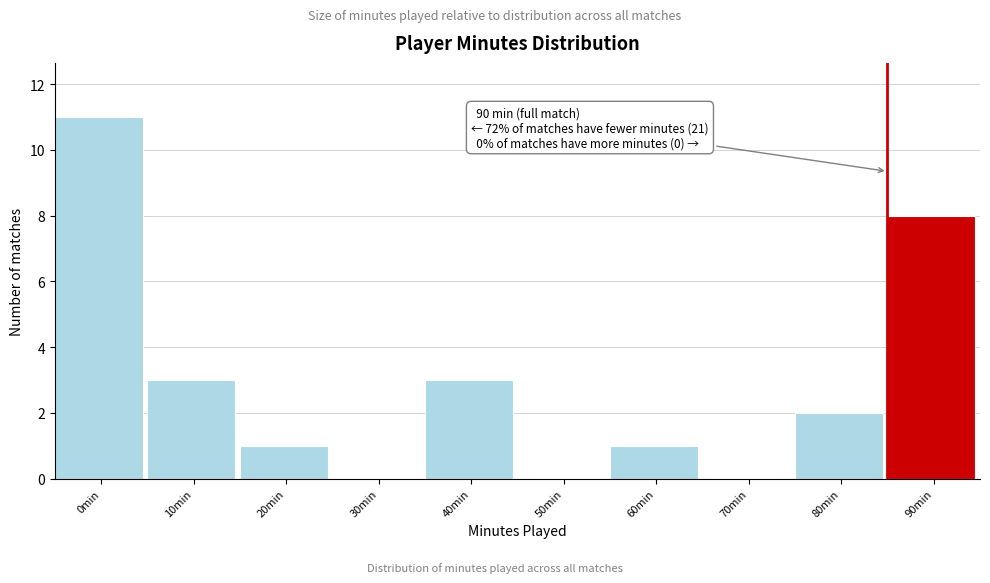

Reading left to right, extract all data points from this chart.

0min=11	10min=3	20min=1	30min=0	40min=3	50min=0	60min=1	70min=0	80min=2	90min=8